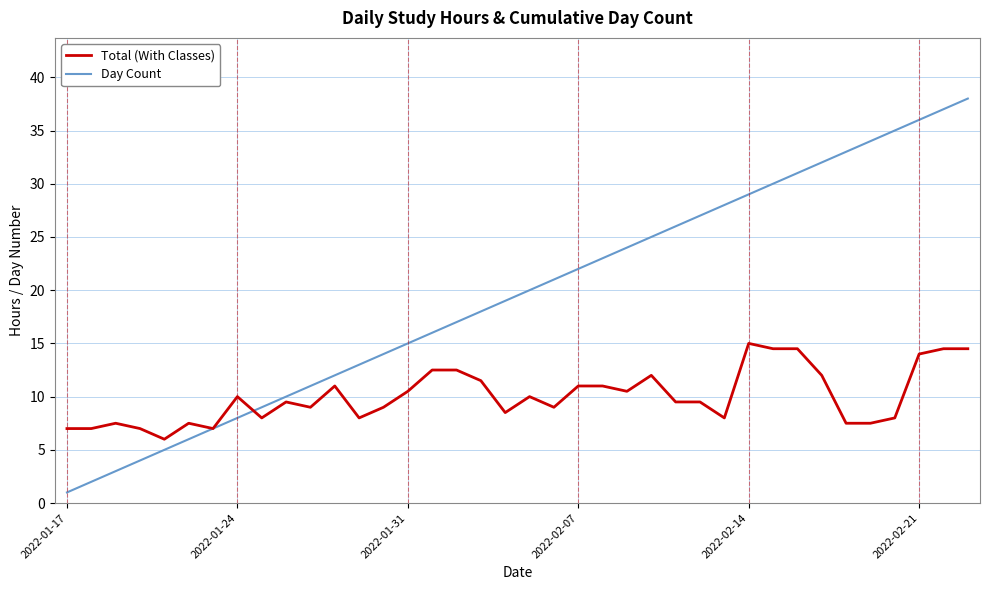

What is the maximum value for Day Count?

38.0